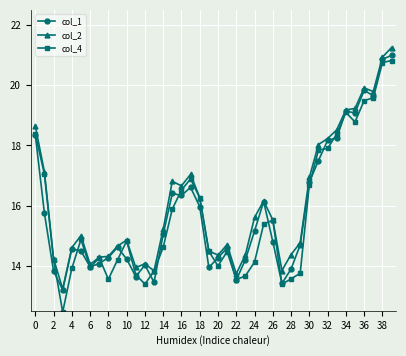

Which series has the widest spread of values?

col_4